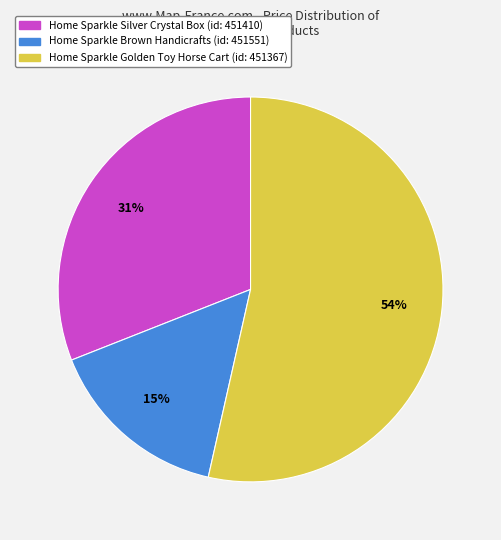

Does any single category account for the majority?

Yes